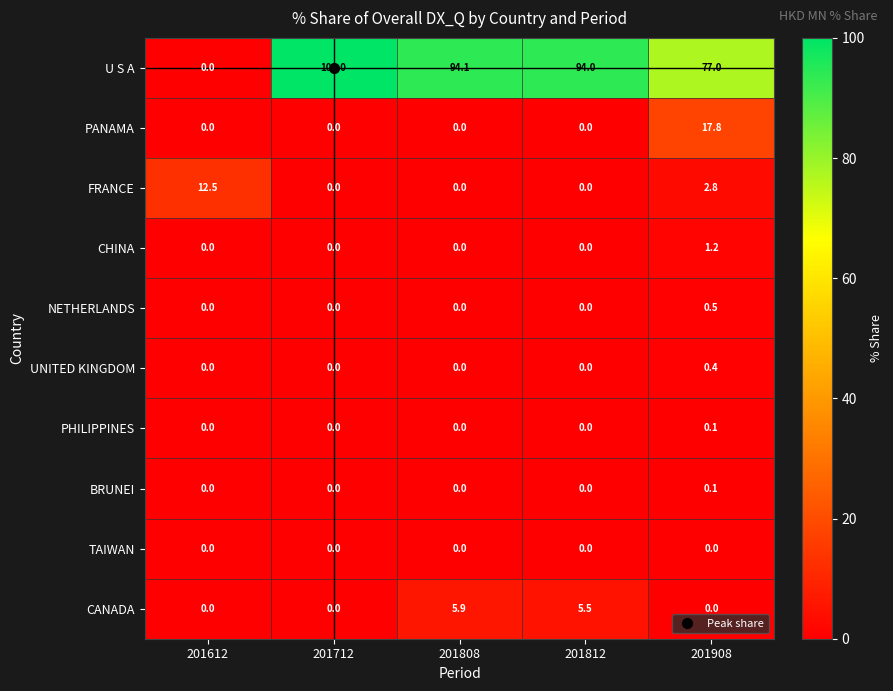

The value of CANADA at 201808 is 10.2. True or false?

False